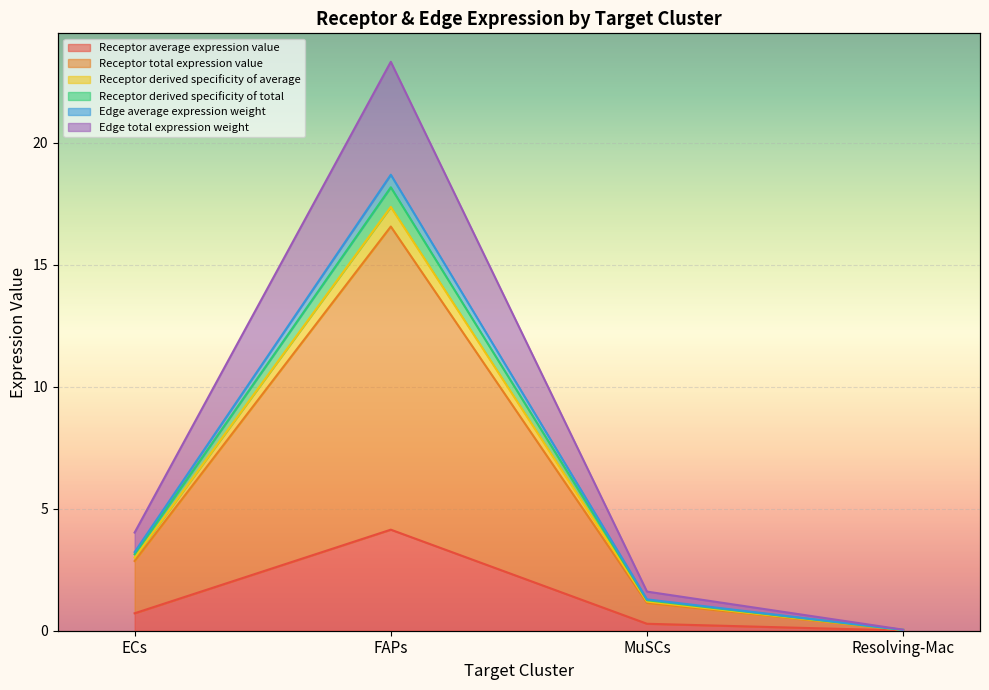

At which label does Receptor total expression value first exceed 2?

ECs